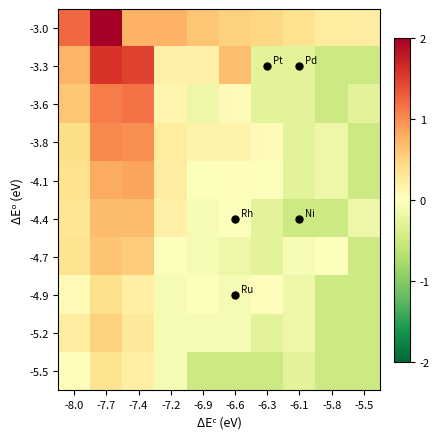

What is the total value across all series at -8.0?

15.0